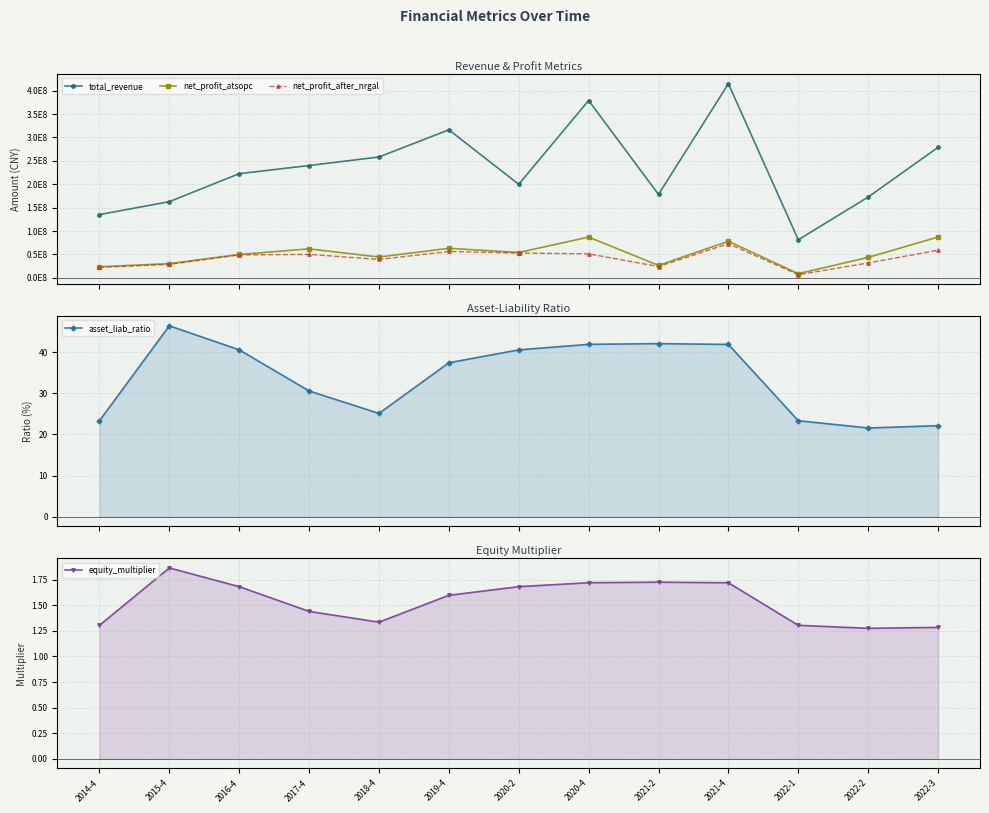

What is the label of the 7th point from the left?

2020-2